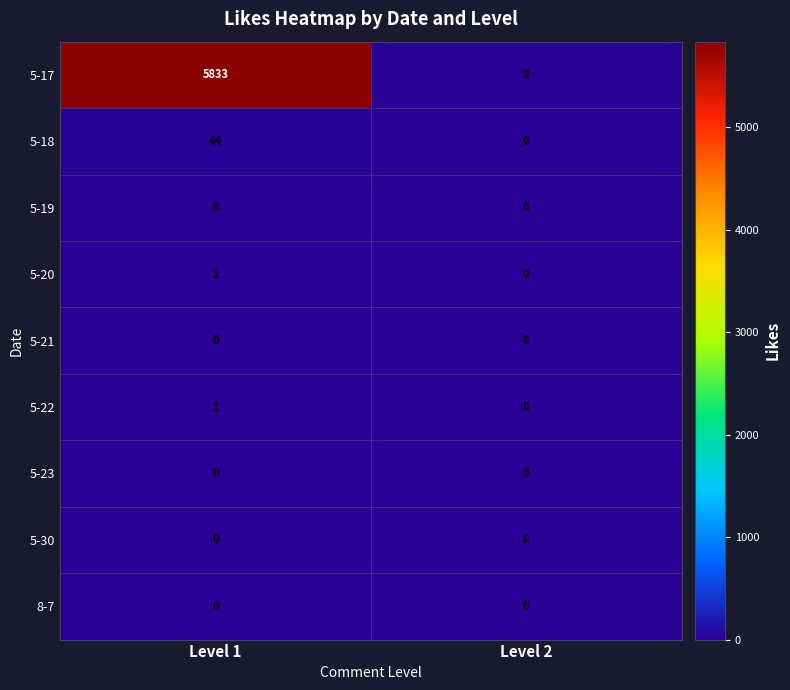

The 5-18 series shows 59 at Level 1. True or false?

False